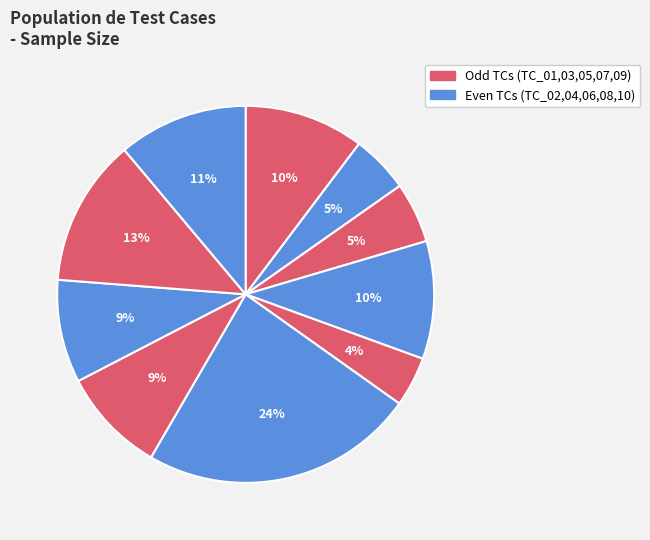

Which slice is the largest?

TC_06